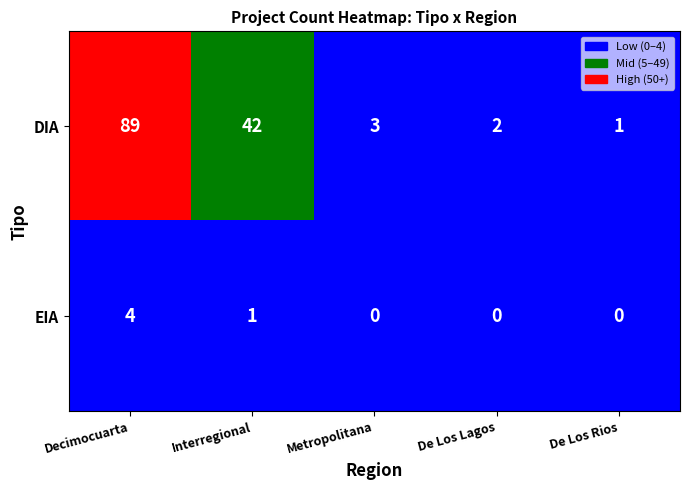

What is the highest value of the DIA series?

89